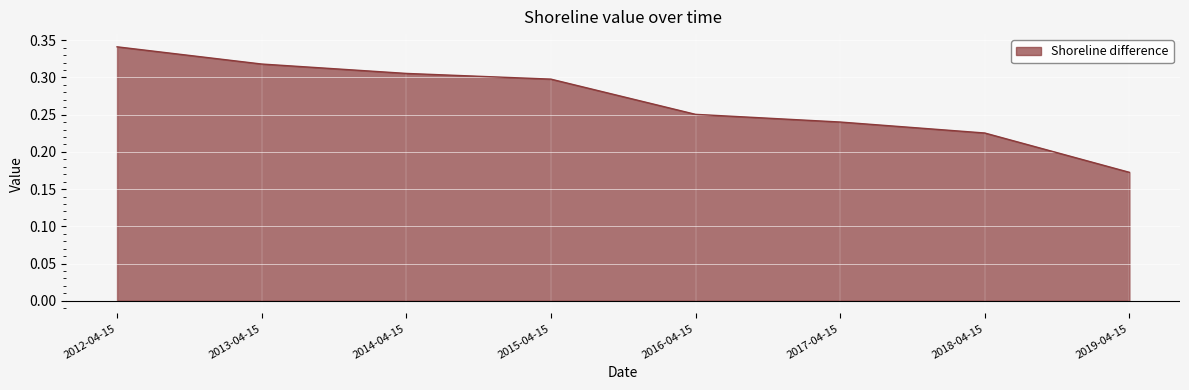

Is it true that the value at 2014-04-15 is 0.3?

True